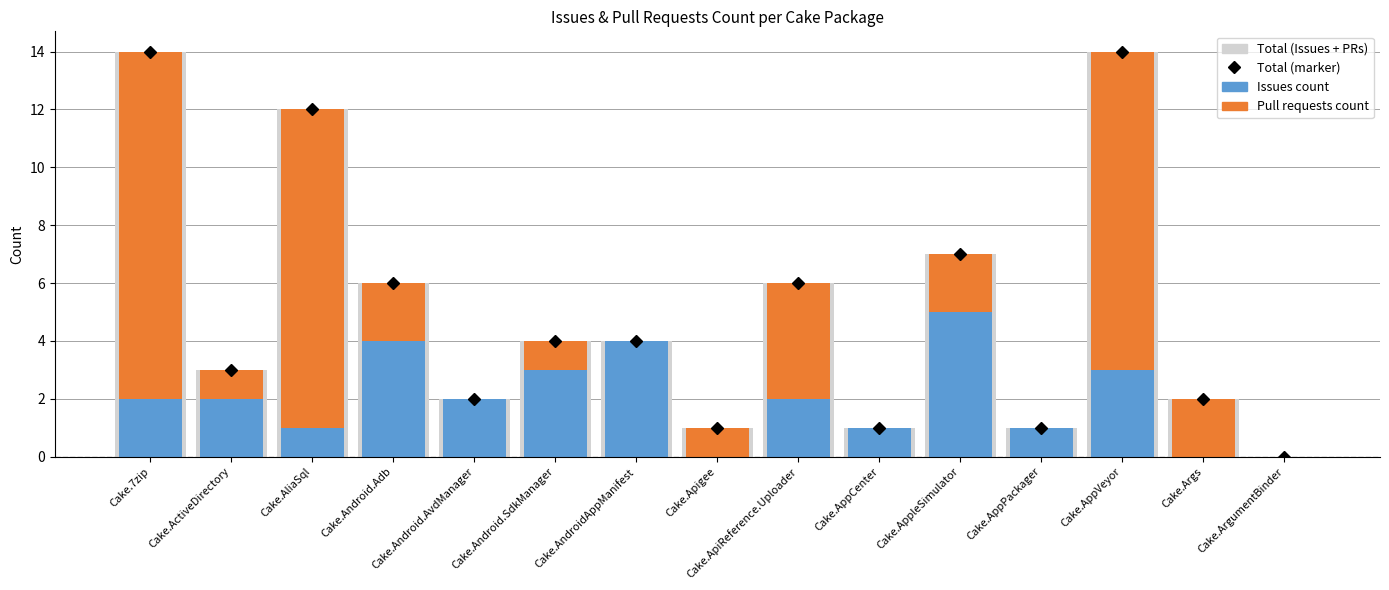

Is it true that Total (Issues + PRs) equals 3 at Cake.ActiveDirectory?

True